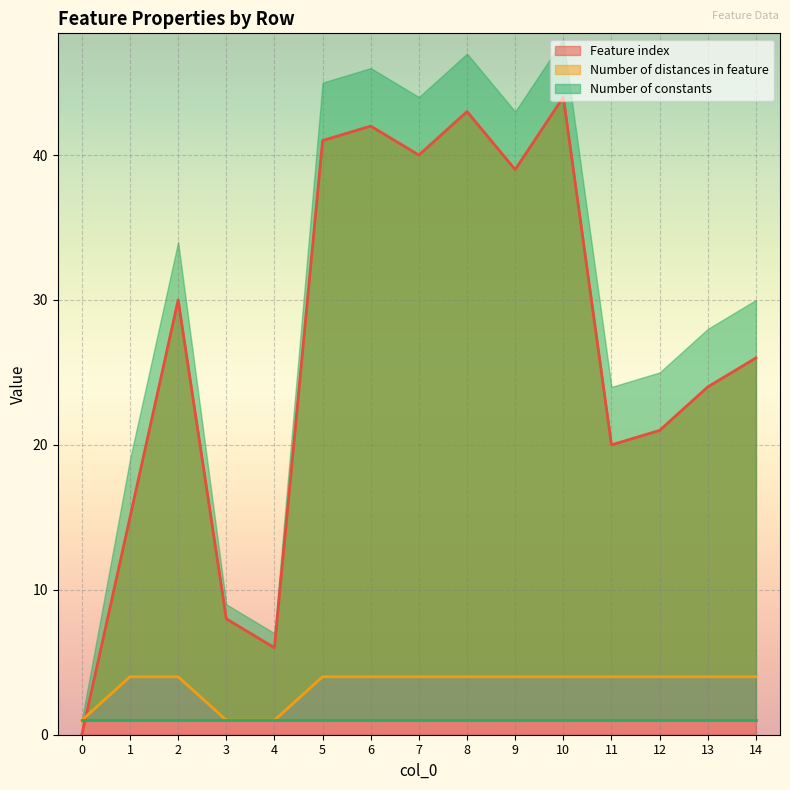

The Number of distances in feature series shows 4 at 9. True or false?

True